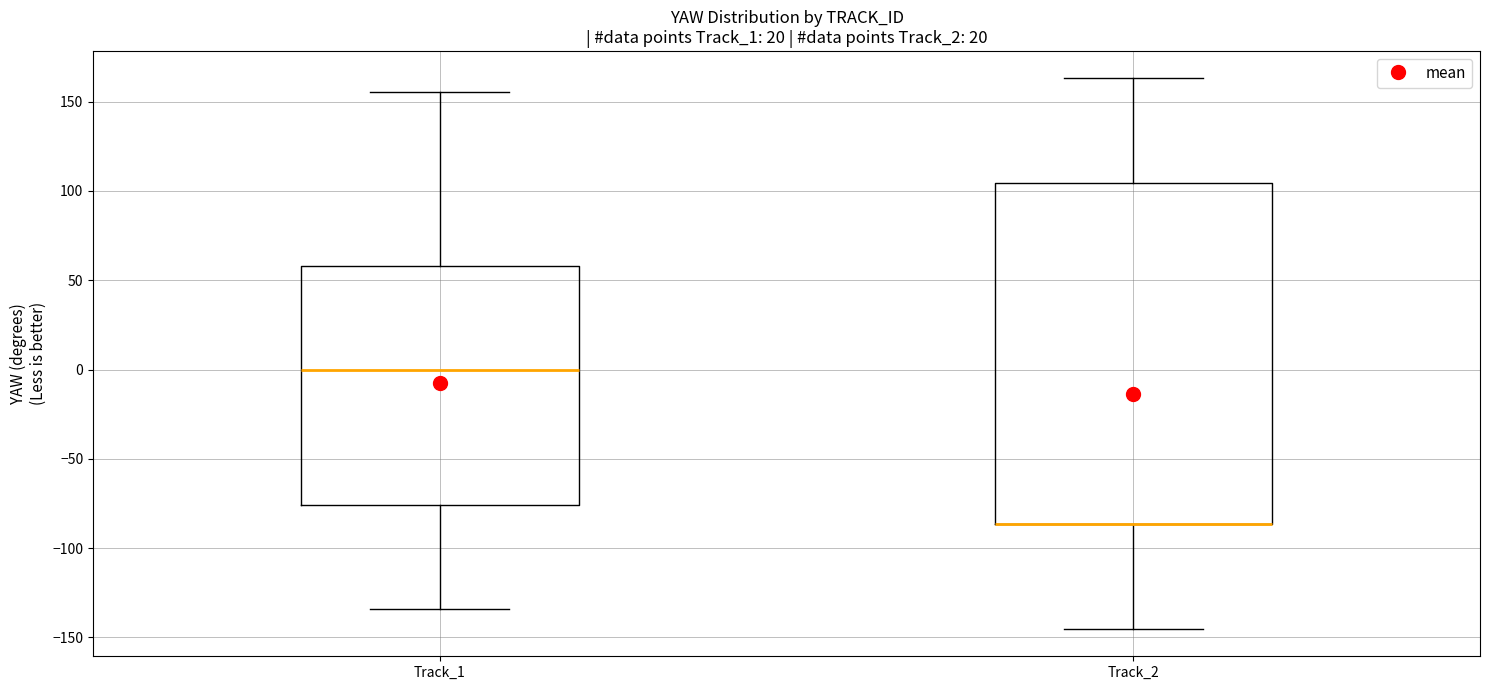

Where does the upper whisker of the box for Track_2 end on the y-axis? The values are not printed on the chart, so give them approximately, as read against the axis.

165